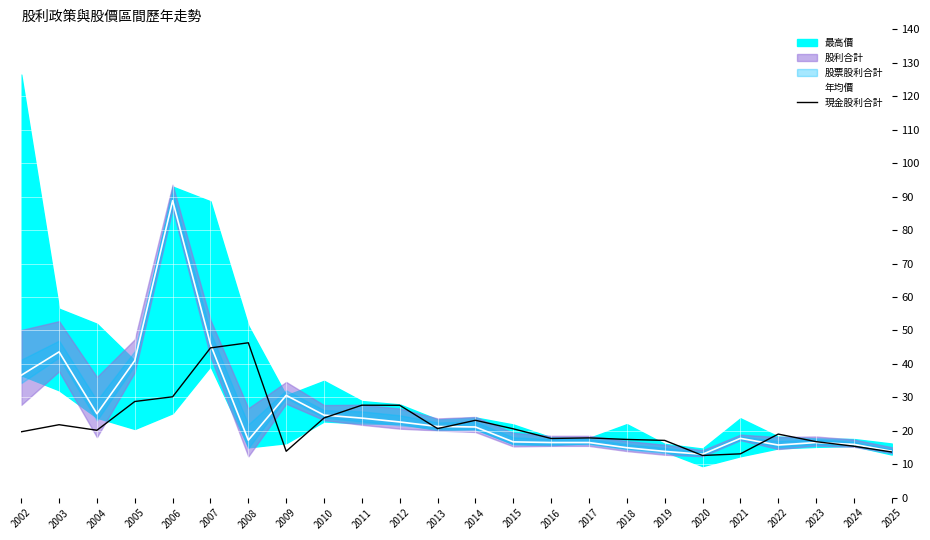

What is the approximate value of 年均價 at 2012?

22.6